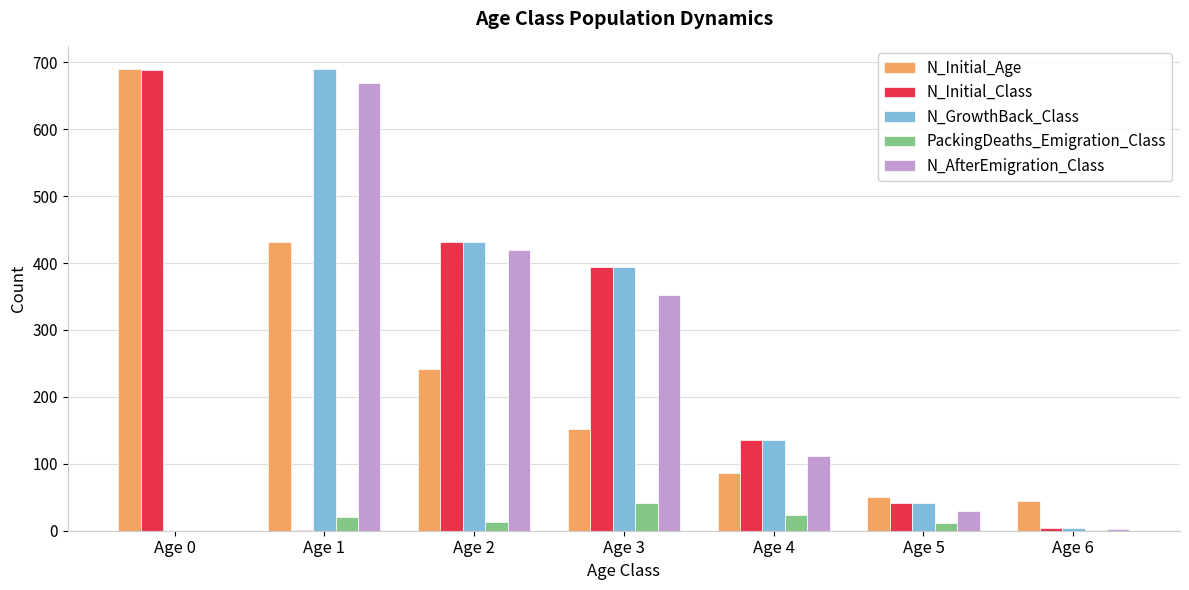

At which category is the sum across all series the highest?

Age 1